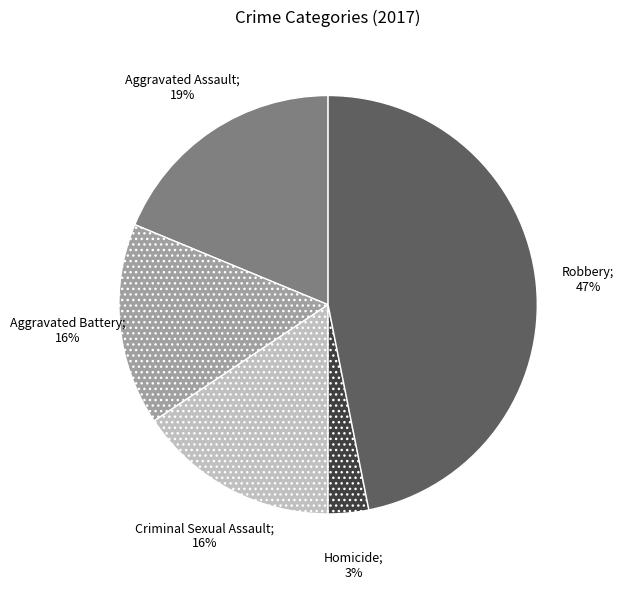

Is there a majority slice in this chart?

No